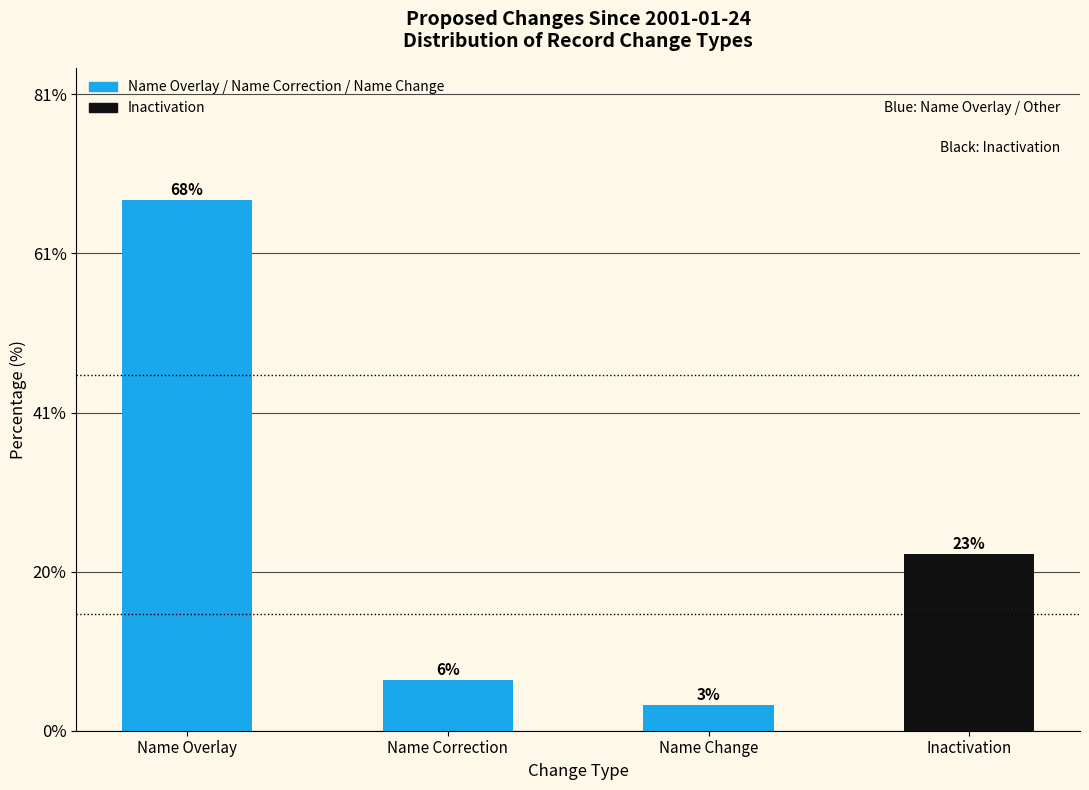

Are the bars horizontal?

No